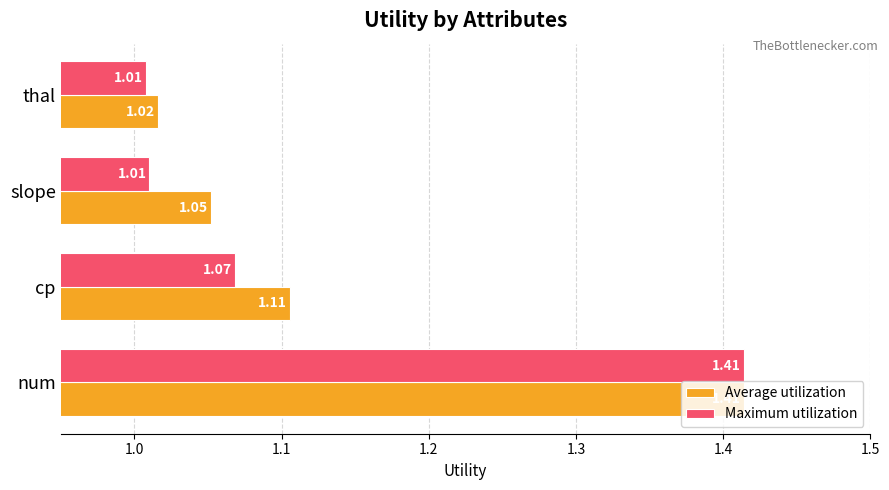

What is the difference between the Average utilization values at num and thal?

0.4